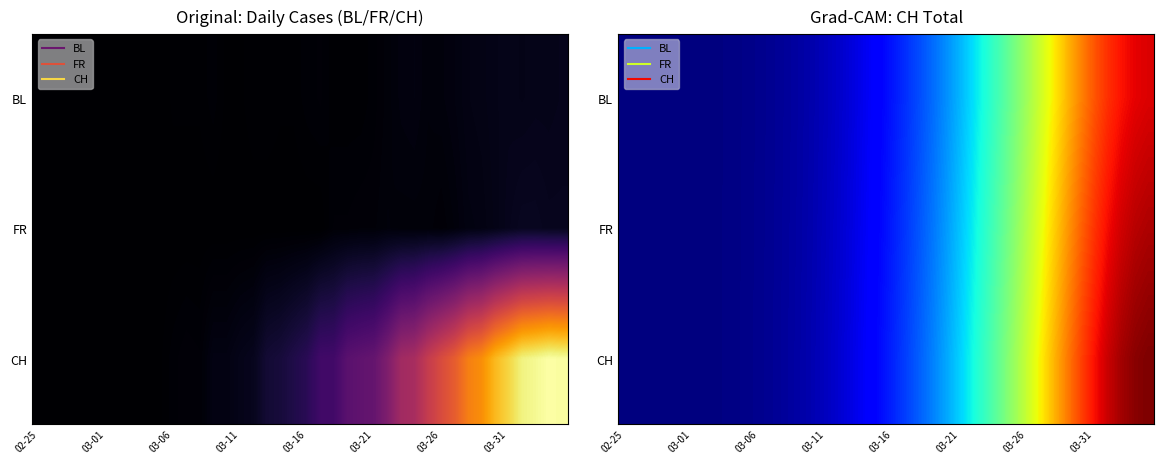

What is the total value across all series at 37?

415.8